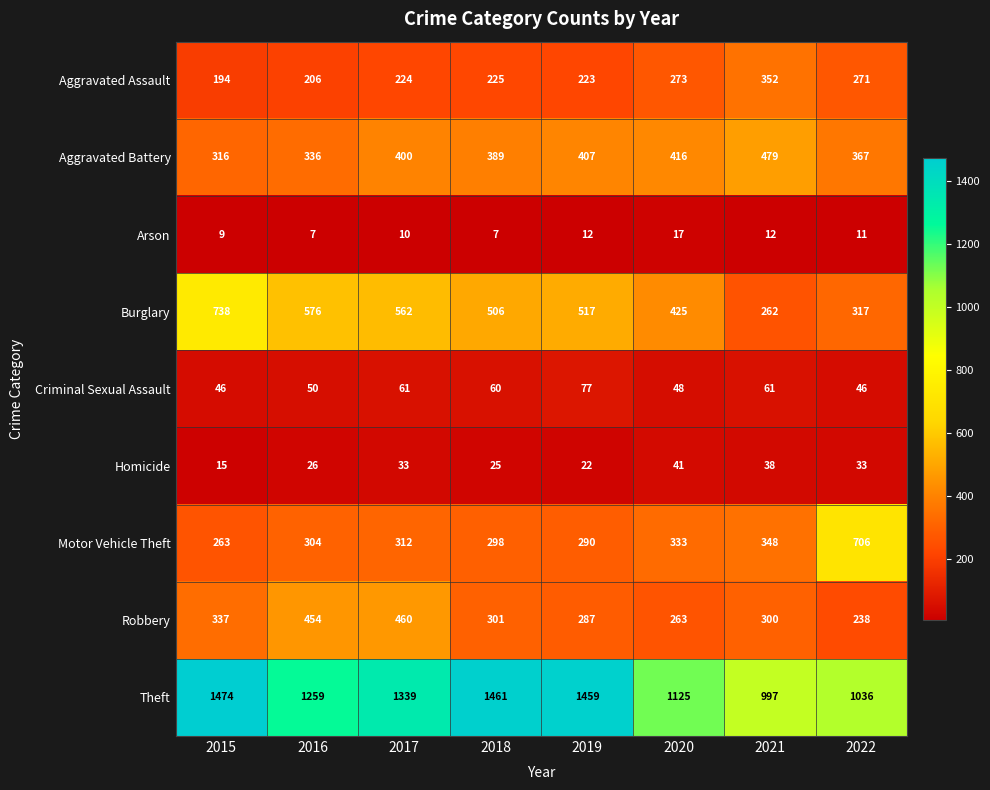

What is the smallest value displayed?

7